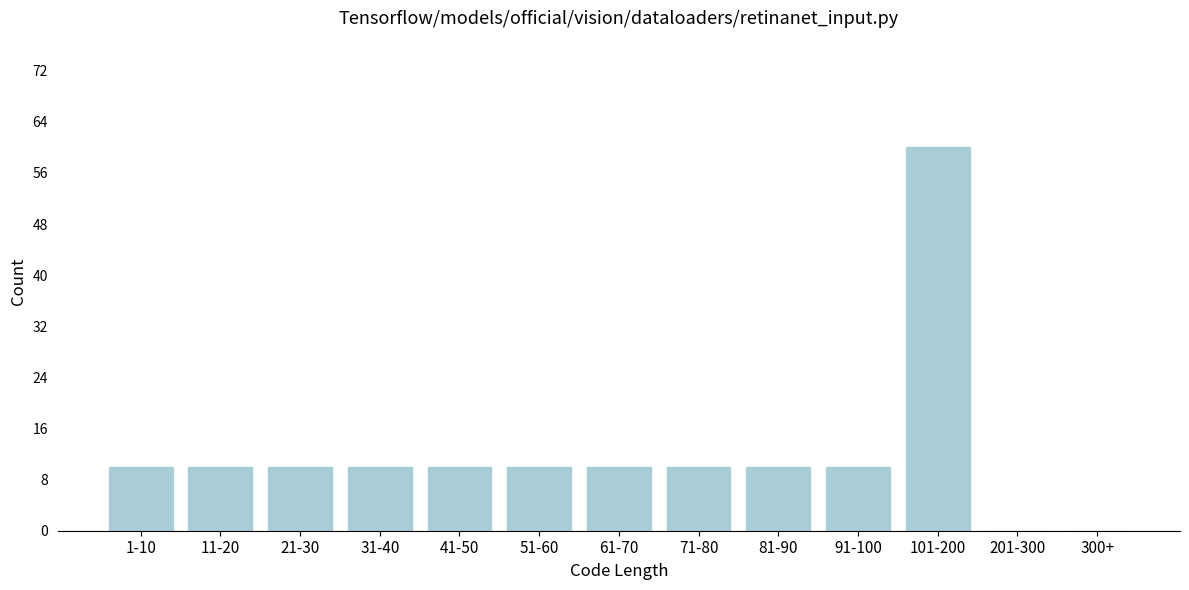

Reading right to left, extract all data points from this chart.

300+=0	201-300=0	101-200=60	91-100=10	81-90=10	71-80=10	61-70=10	51-60=10	41-50=10	31-40=10	21-30=10	11-20=10	1-10=10